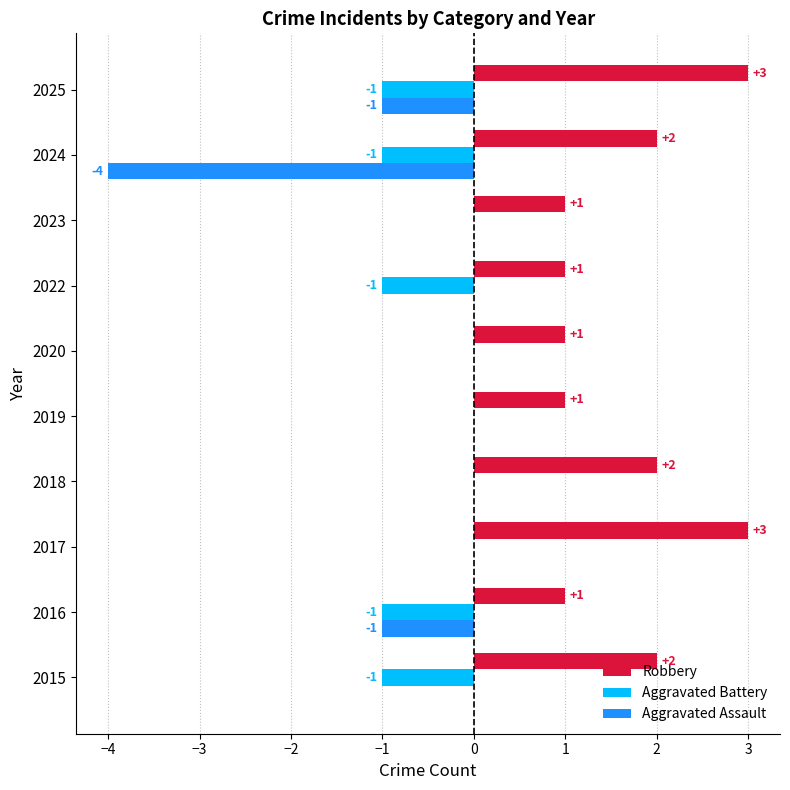

What is the greatest value displayed?

3